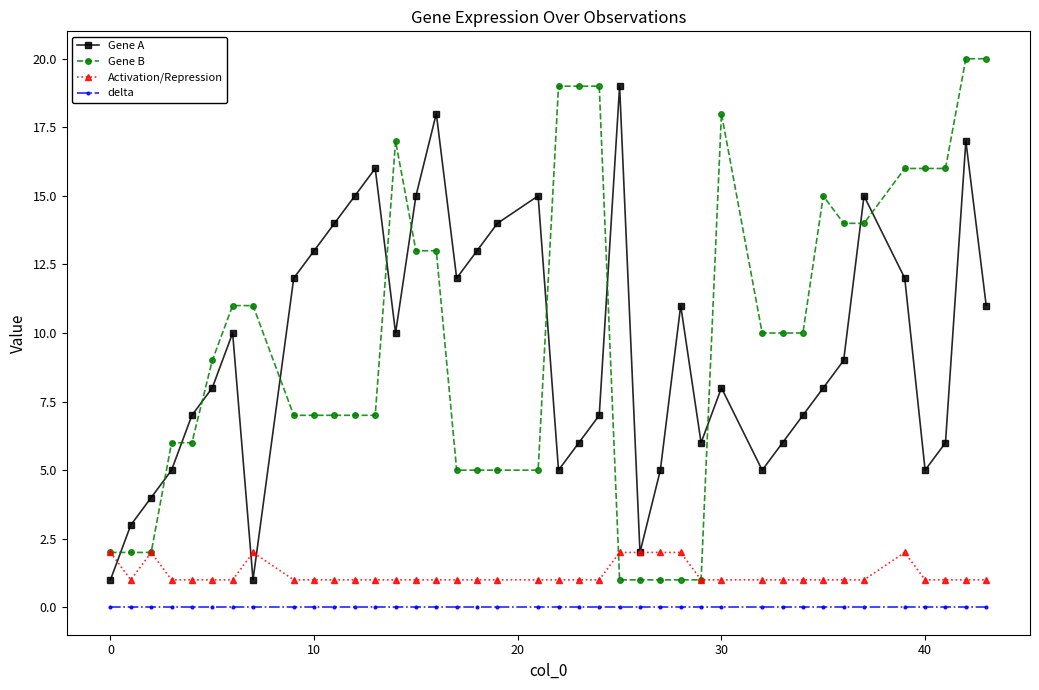

What is the greatest value displayed?

20